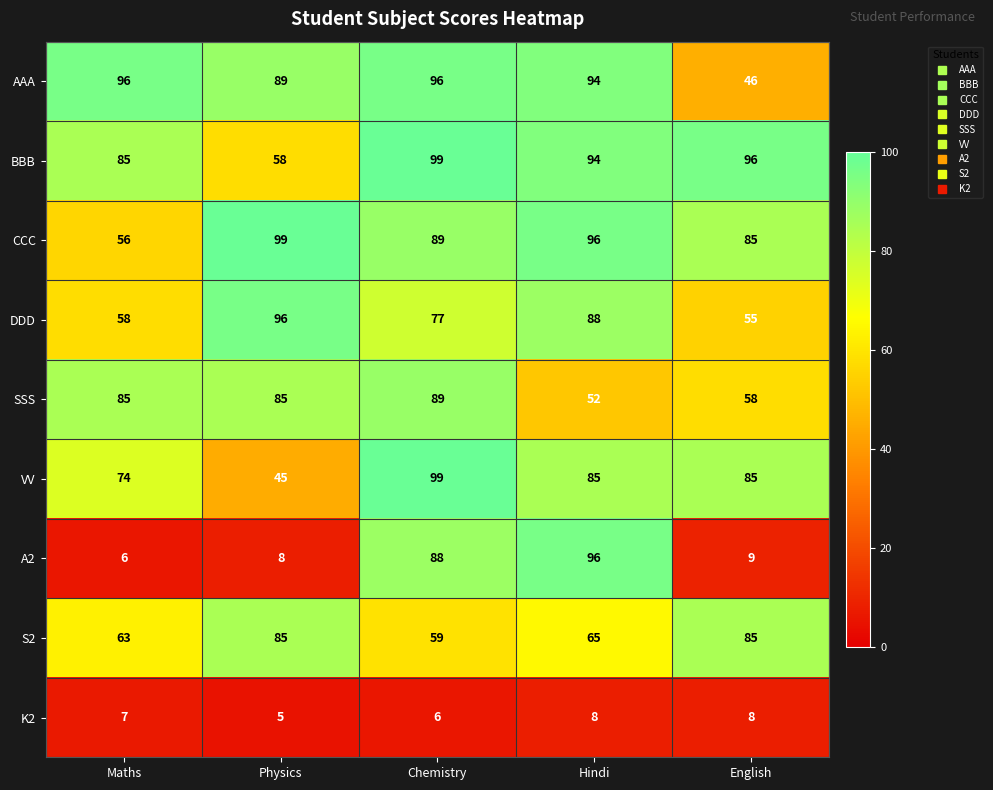

How many series are shown in this chart?

9